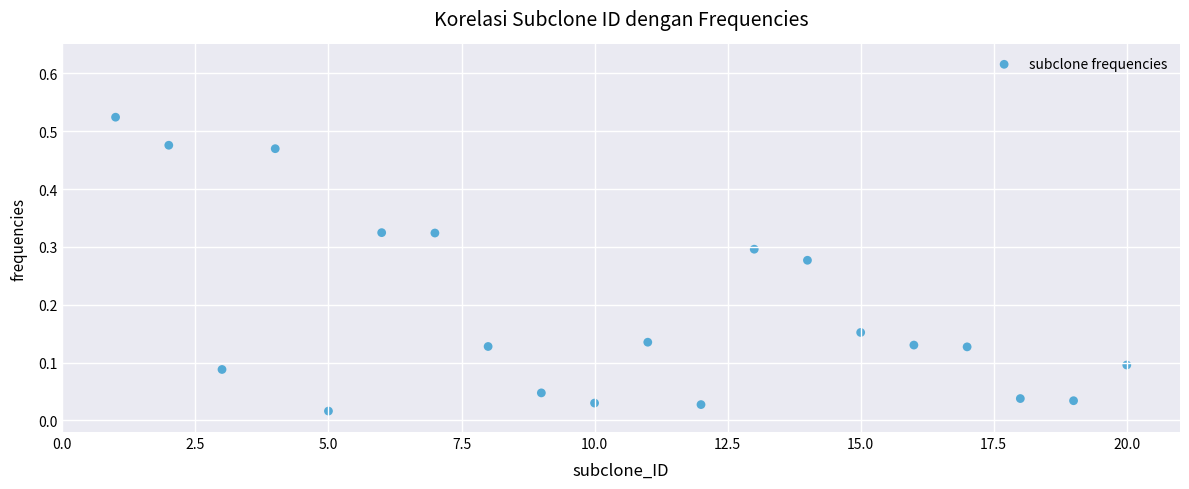

What is the range of X values (max minus min)?

19.0